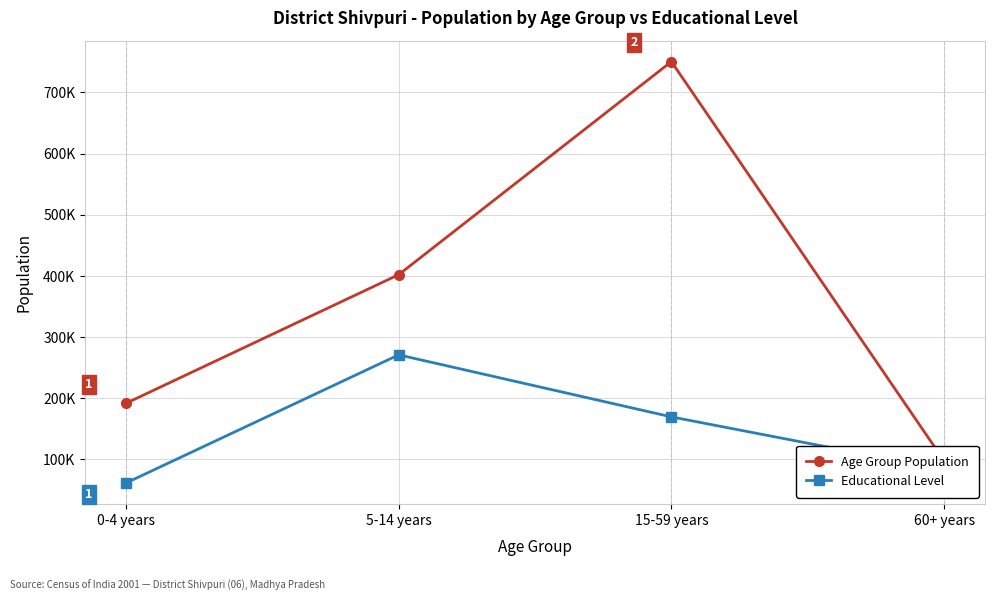

Between 60+ years and 15-59 years, which is larger?

15-59 years